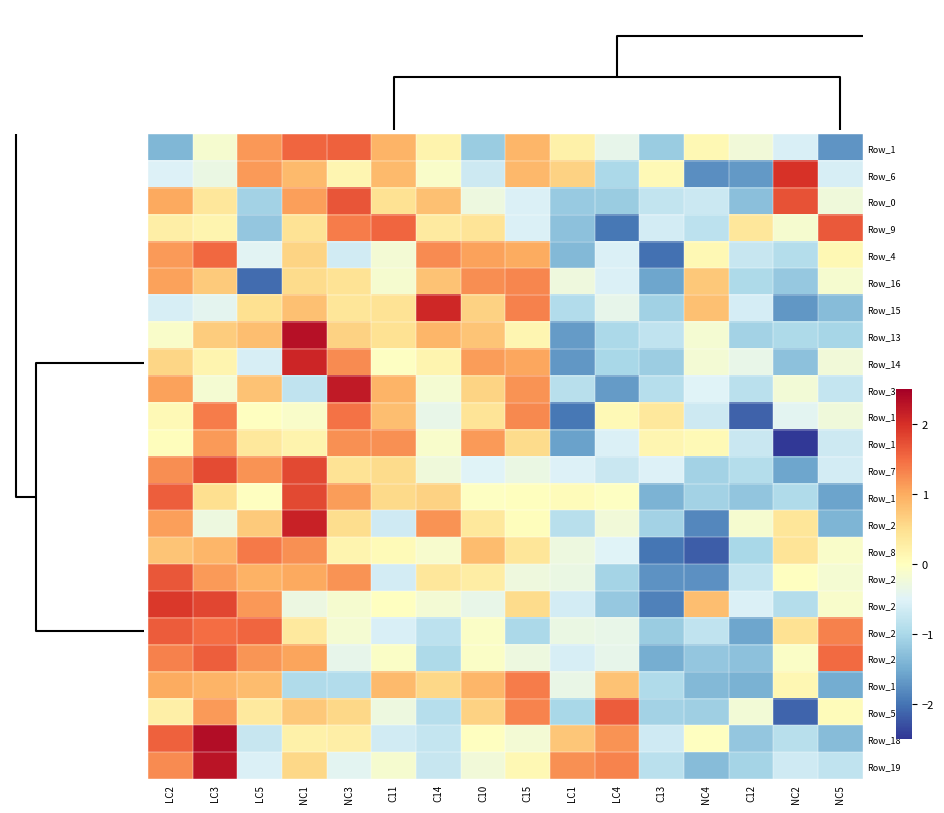

Which series has the largest total across all categories?

Row_12